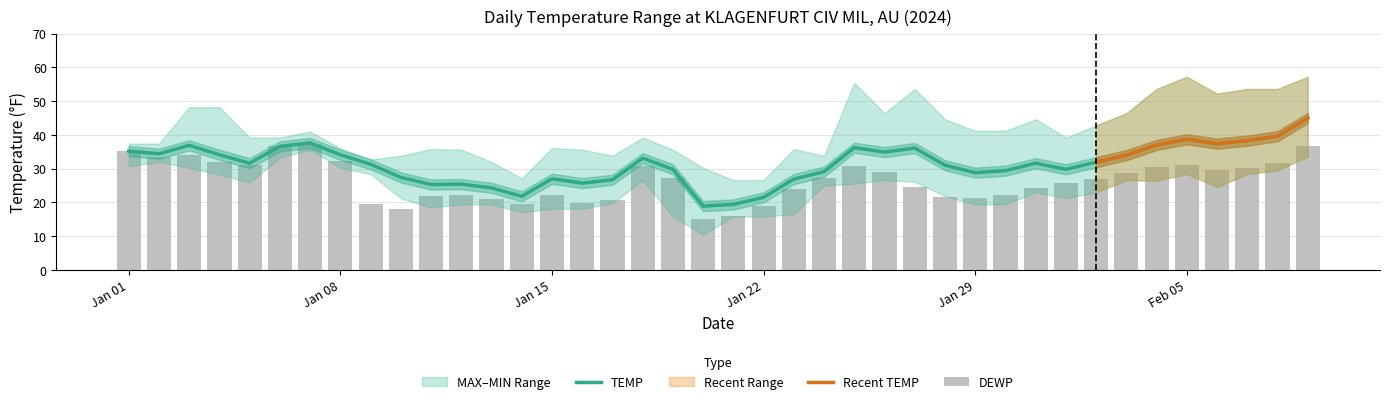

Reading left to right, extract all data points from this chart.

TEMP: 35.2	34.4	36.9	34.1	31.6	36.6	37.6	34.1	31.3	27.4	25.3	25.4	24.3	21.8	27.0	25.7	26.7	33.1	29.8	18.9	19.4	21.5	26.9	29.1	36.2	34.9	36.1	31.0	28.8	29.4	31.6	29.8	31.9	34.0	37.0	38.7	37.4	38.3	39.6	45.0
DEWP: 35.2	33.4	33.9	31.9	31.1	36.6	37.3	32.2	19.6	18.0	22.0	22.2	21.0	19.6	22.3	19.9	20.7	30.8	27.2	15.1	16.1	19.0	23.9	27.1	30.9	29.0	24.6	21.6	21.2	22.1	24.3	25.6	27.0	28.7	30.4	31.2	29.5	30.3	31.8	36.8